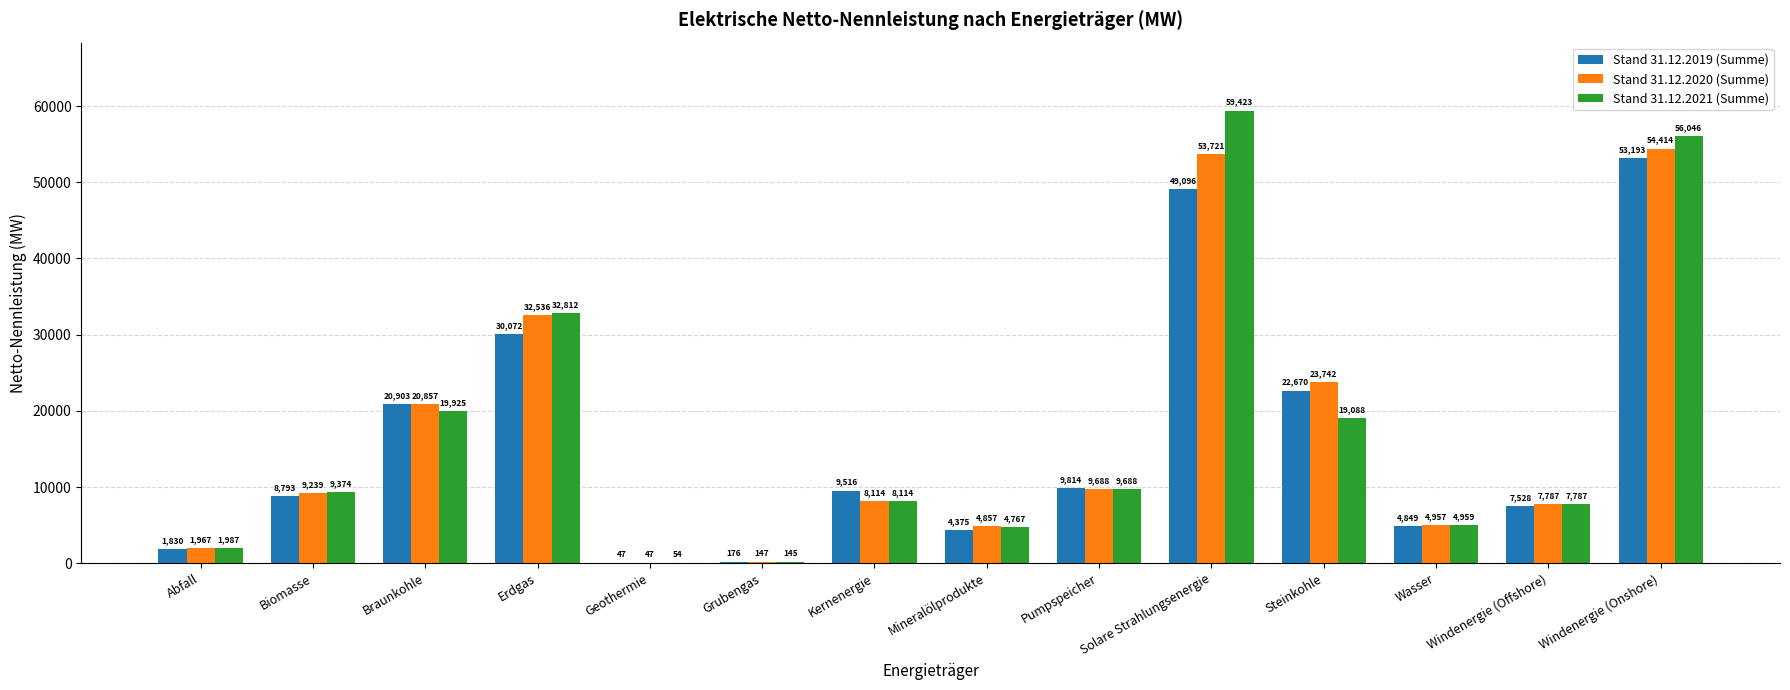

How many groups of bars are there?

14